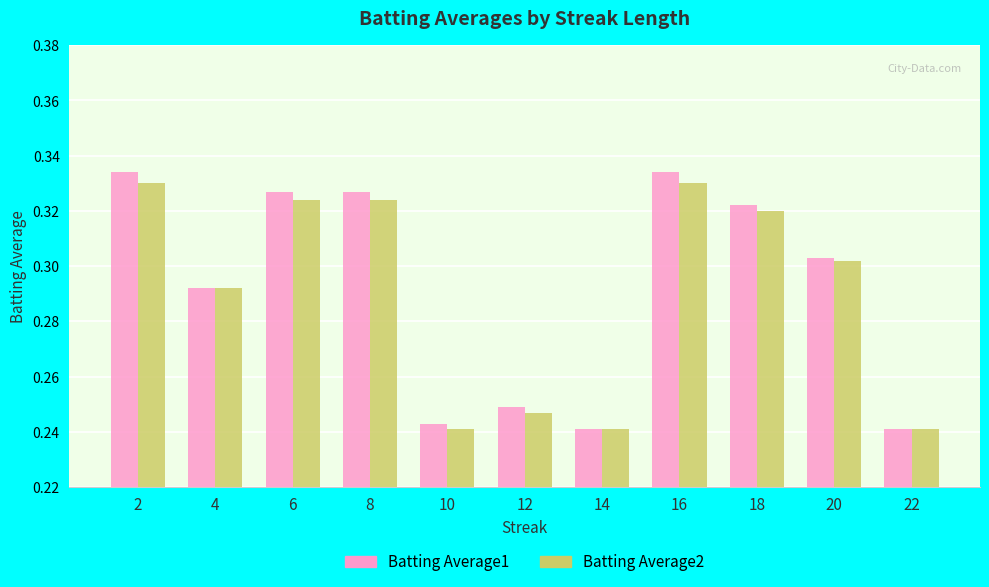

Which series has the largest range (max minus min)?

Batting Average1